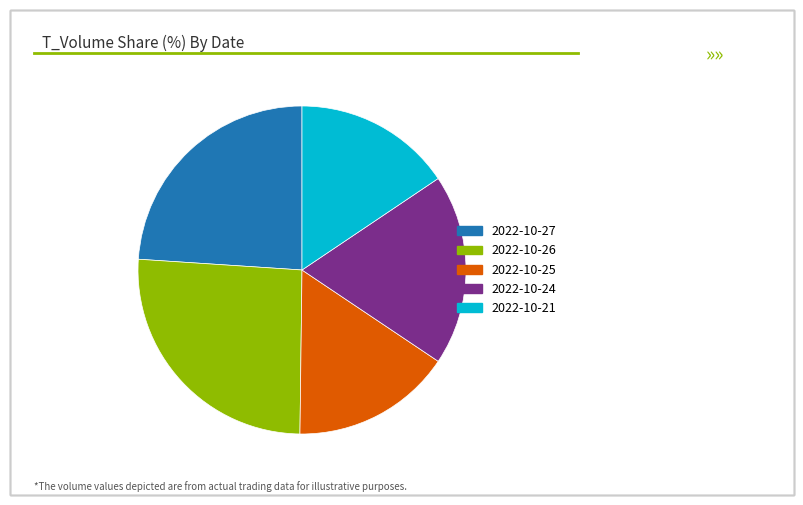

Is the sum of 2022-10-21 and 2022-10-26 greater than half?

No